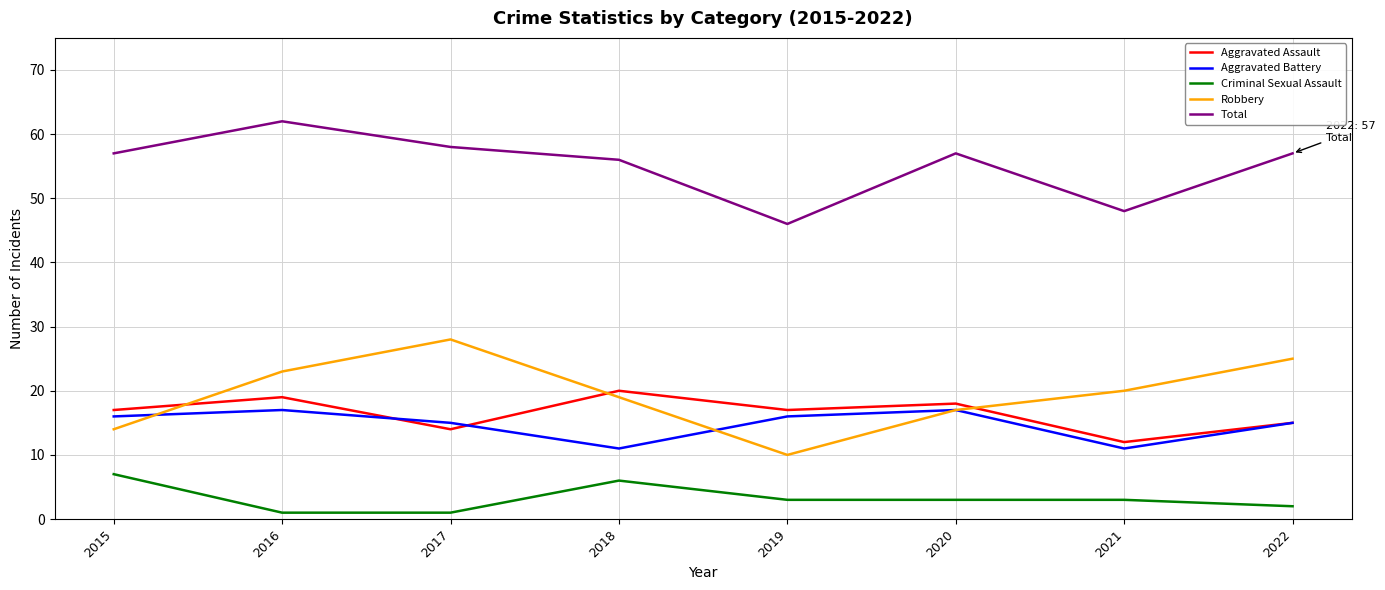

Reading left to right, transcribe all the data shown in this chart.

Aggravated Assault: 17	19	14	20	17	18	12	15
Aggravated Battery: 16	17	15	11	16	17	11	15
Criminal Sexual Assault: 7	1	1	6	3	3	3	2
Robbery: 14	23	28	19	10	17	20	25
Total: 57	62	58	56	46	57	48	57